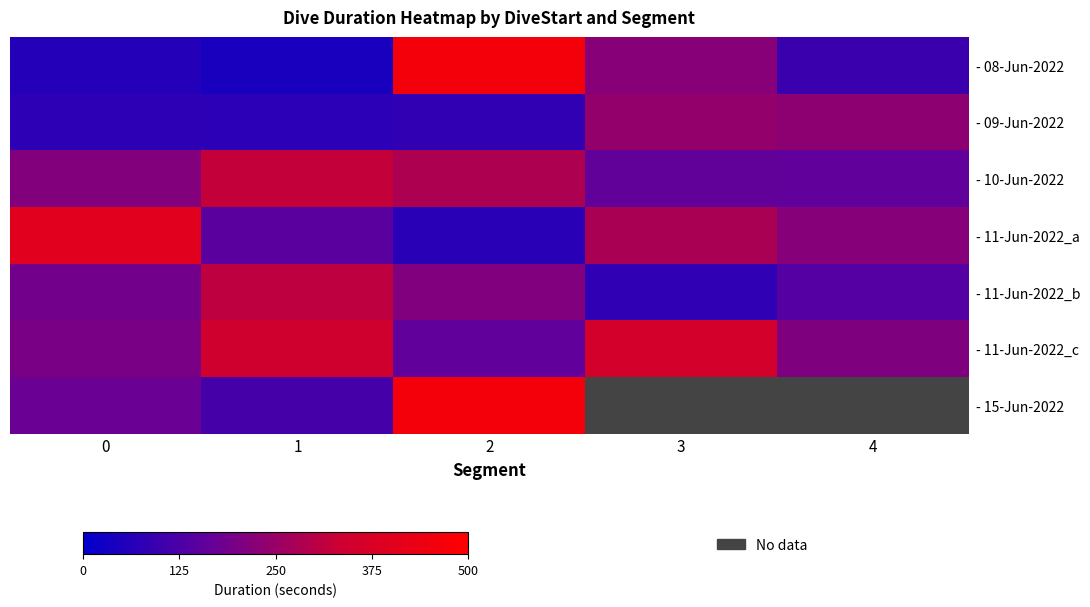

Which category has the highest value across all series?

2